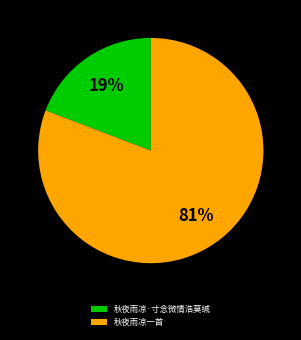

Rank the categories by value from highest to lowest.

秋夜雨凉一首, 秋夜雨凉·寸念微情浩莫缄